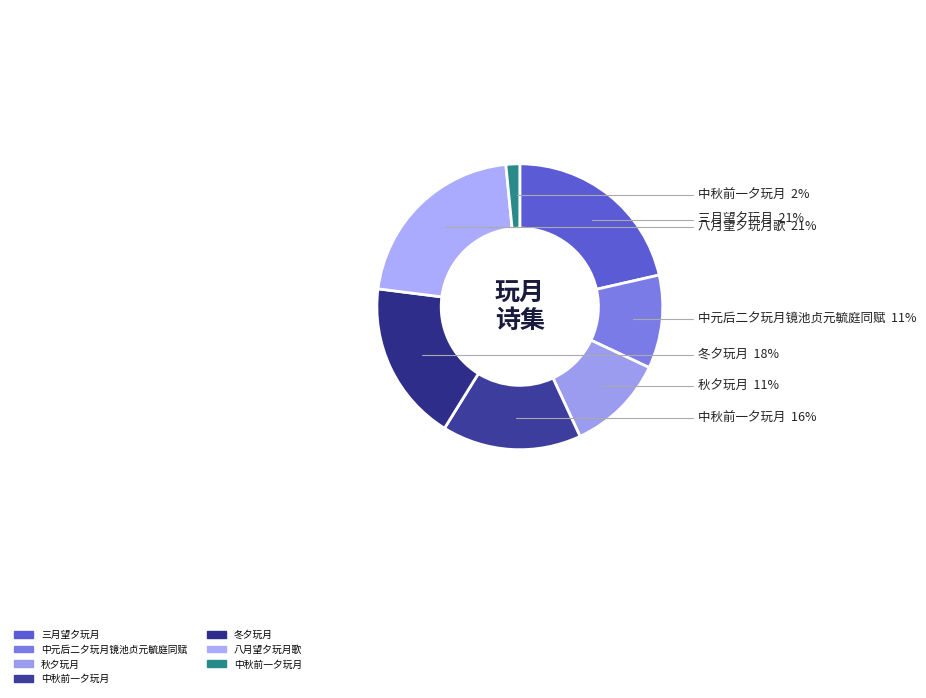

How many segments does this pie chart have?

7